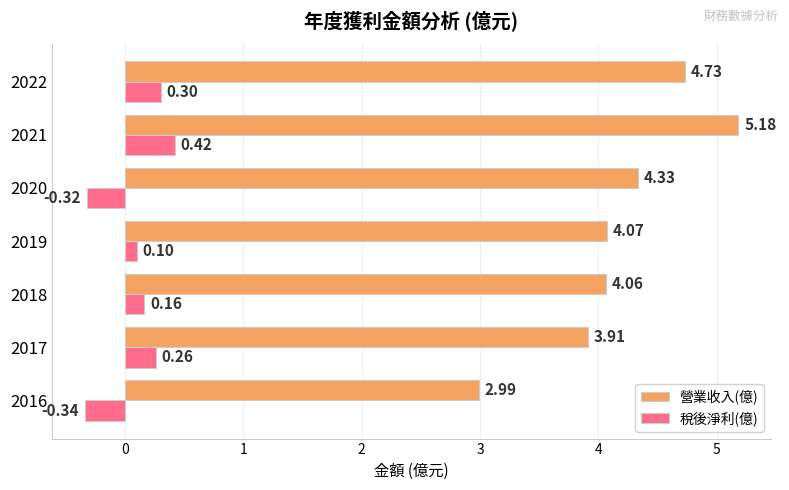

At 2019, list the series in order from smallest to largest.

稅後淨利(億), 營業收入(億)